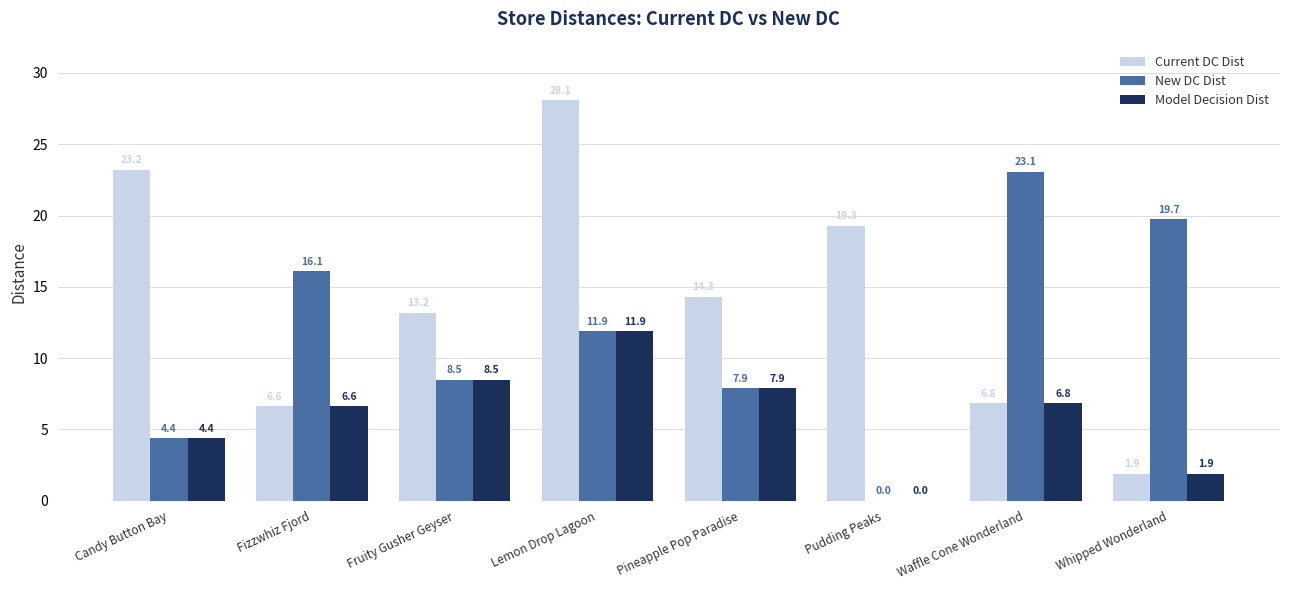

Which series changed the most between Candy Button Bay and Fizzwhiz Fjord?

Current DC Dist